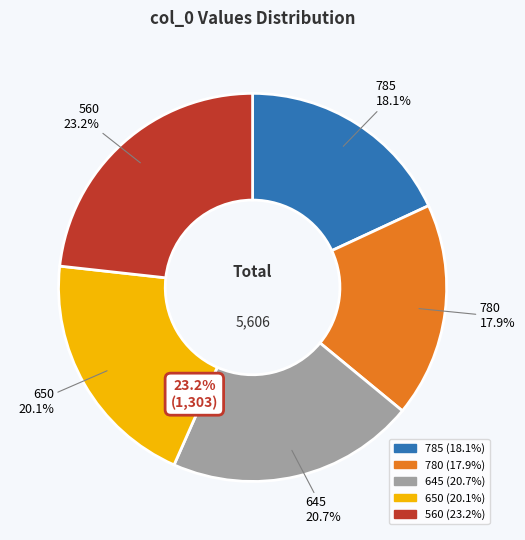

Which slice is the smallest?

780